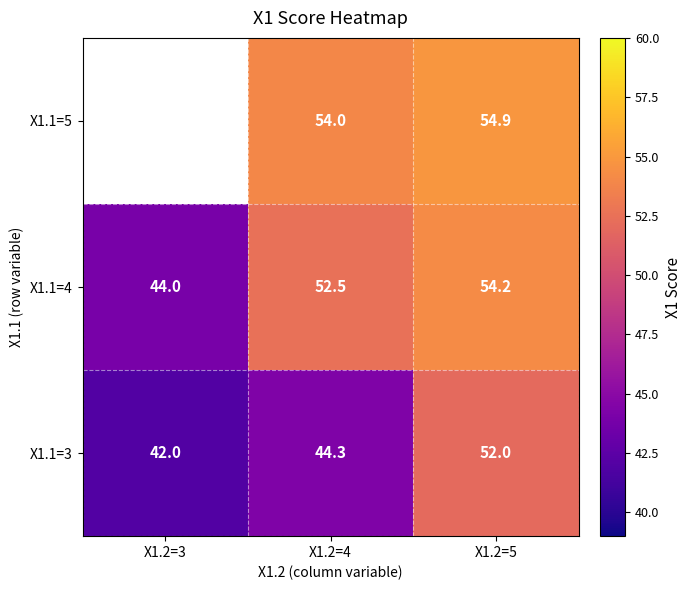

How many values in the X1.1=4 series exceed 52?

2